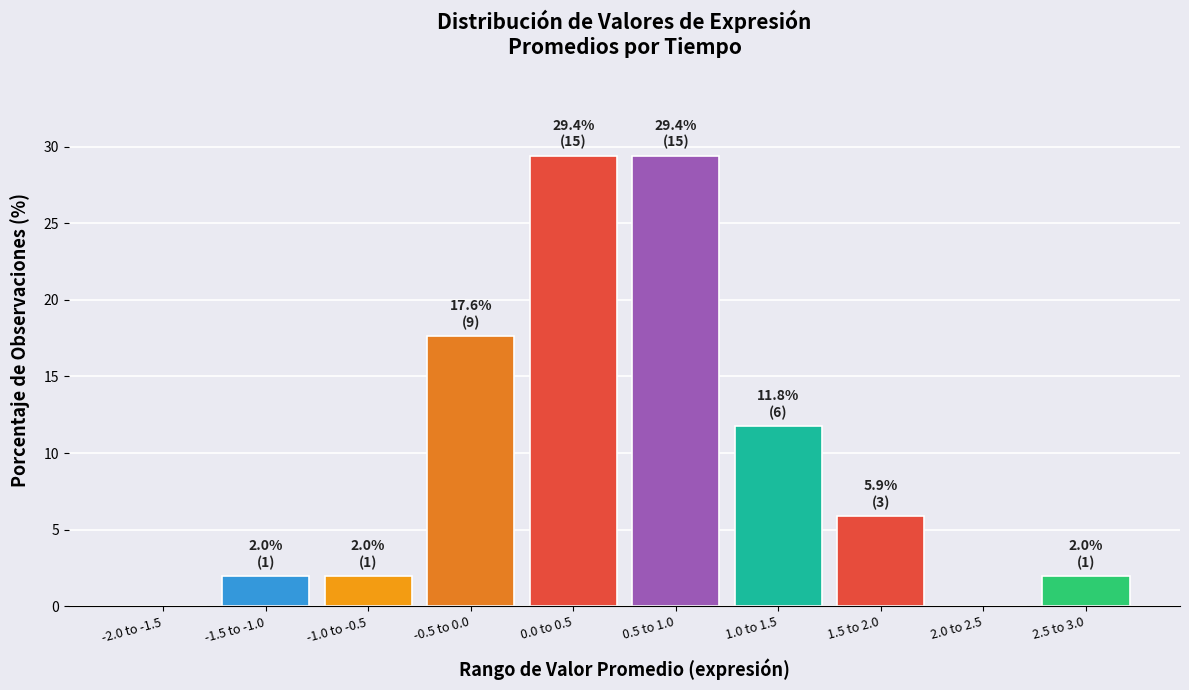

What is the sum of all values?

100.0